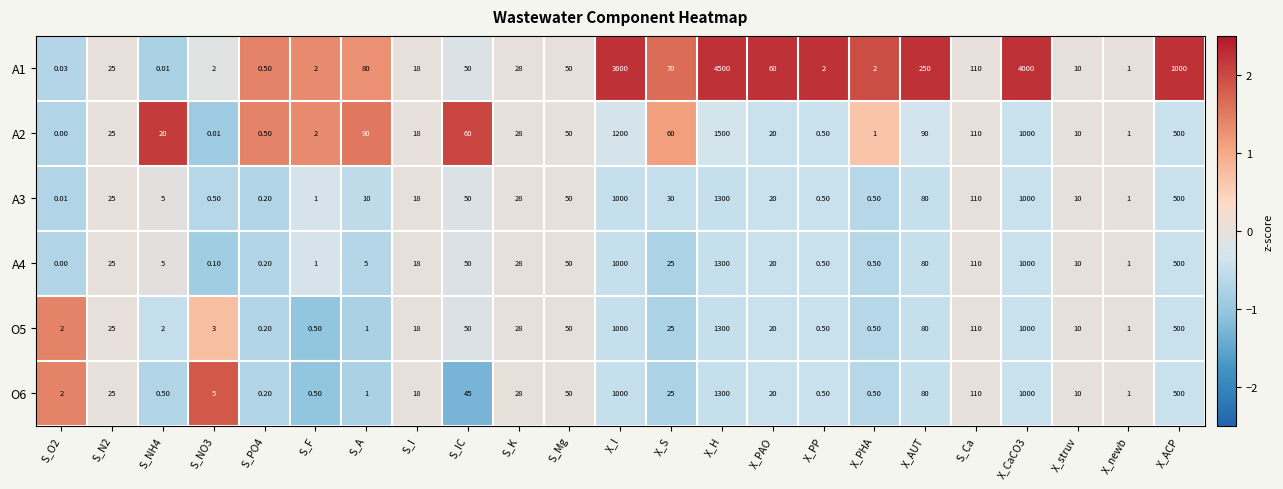

Where is A4 nearest to the value 650?

X_ACP